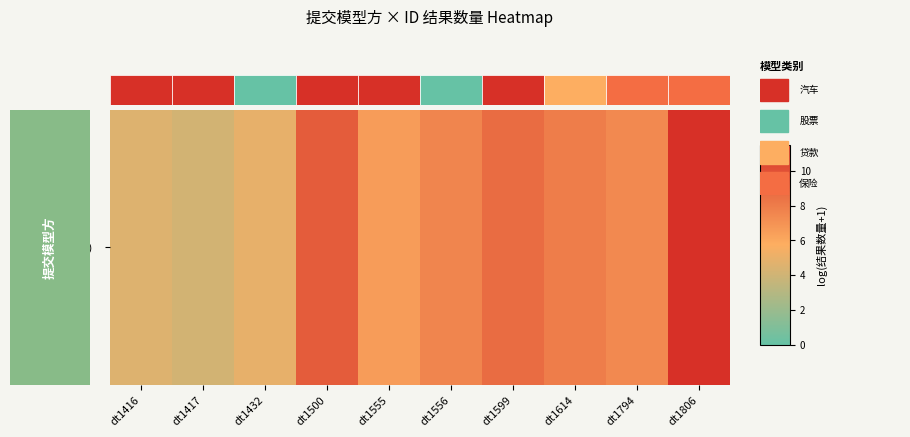

Which has a higher value, dt1432 or dt1614?

dt1614